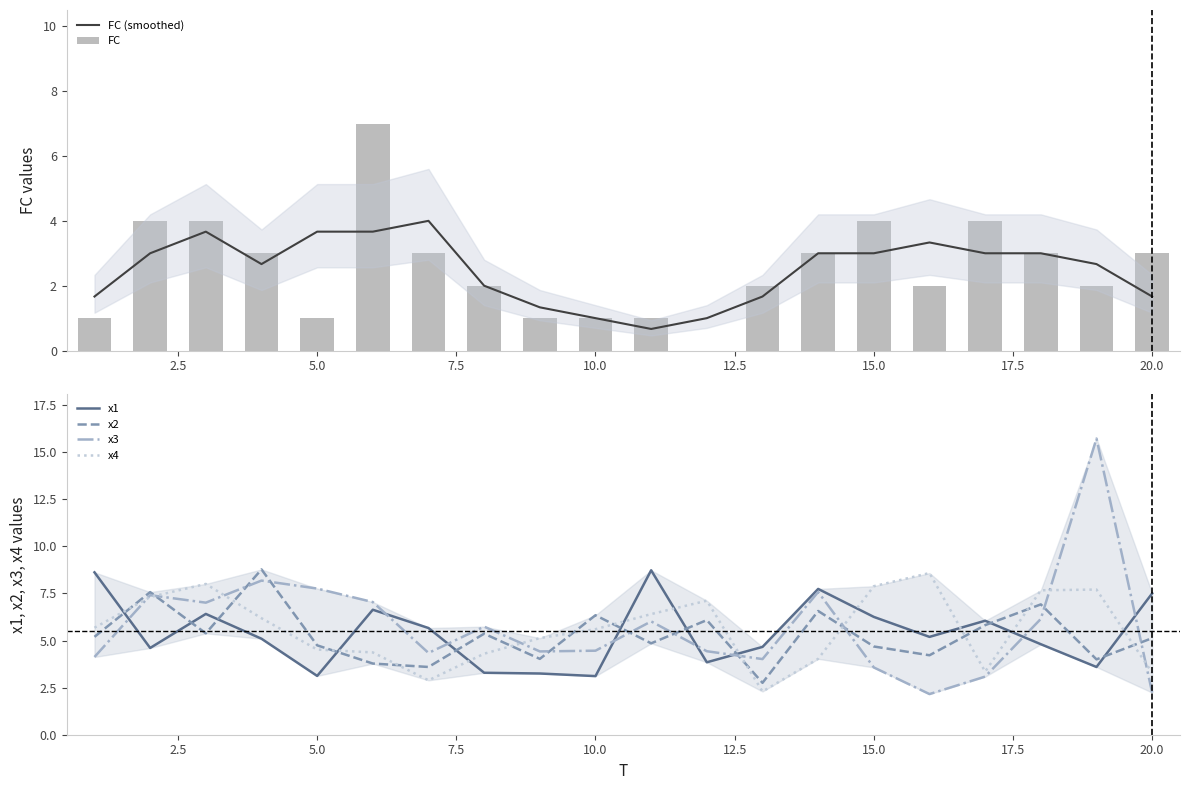

Is it true that FC (smoothed) equals 1.7 at 20.0?

True